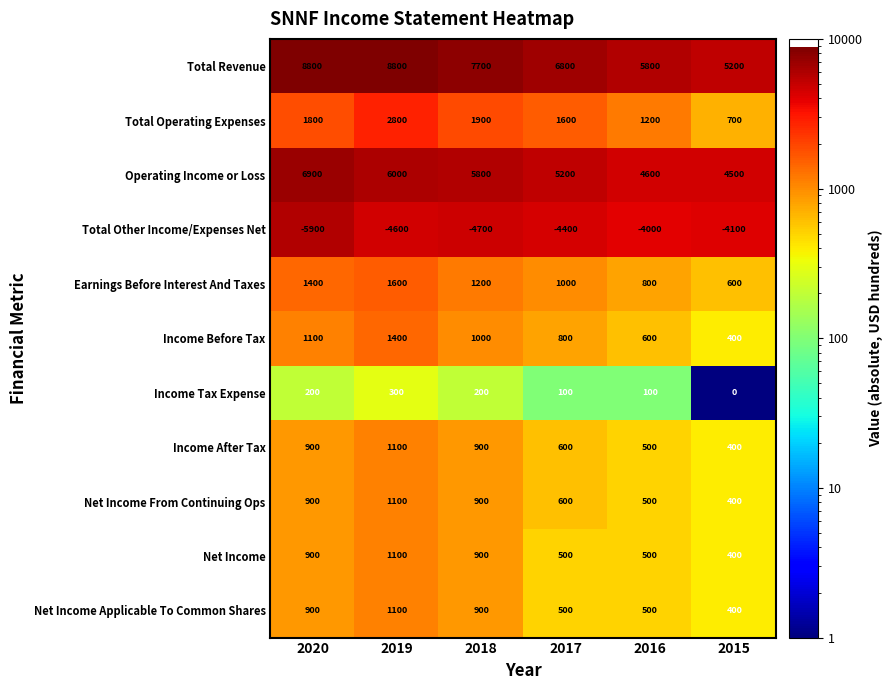

What is the total value across all series at 2016?

11100